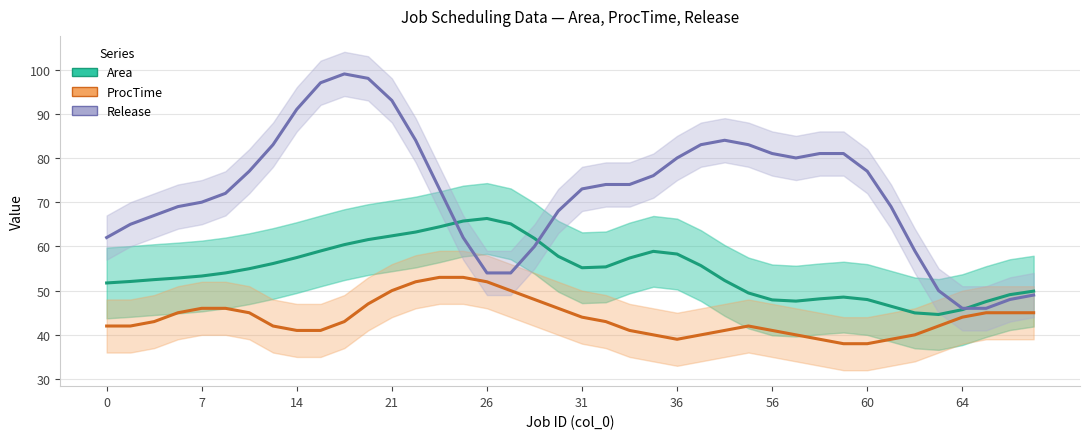

True or false: Release and ProcTime intersect in this chart.

False